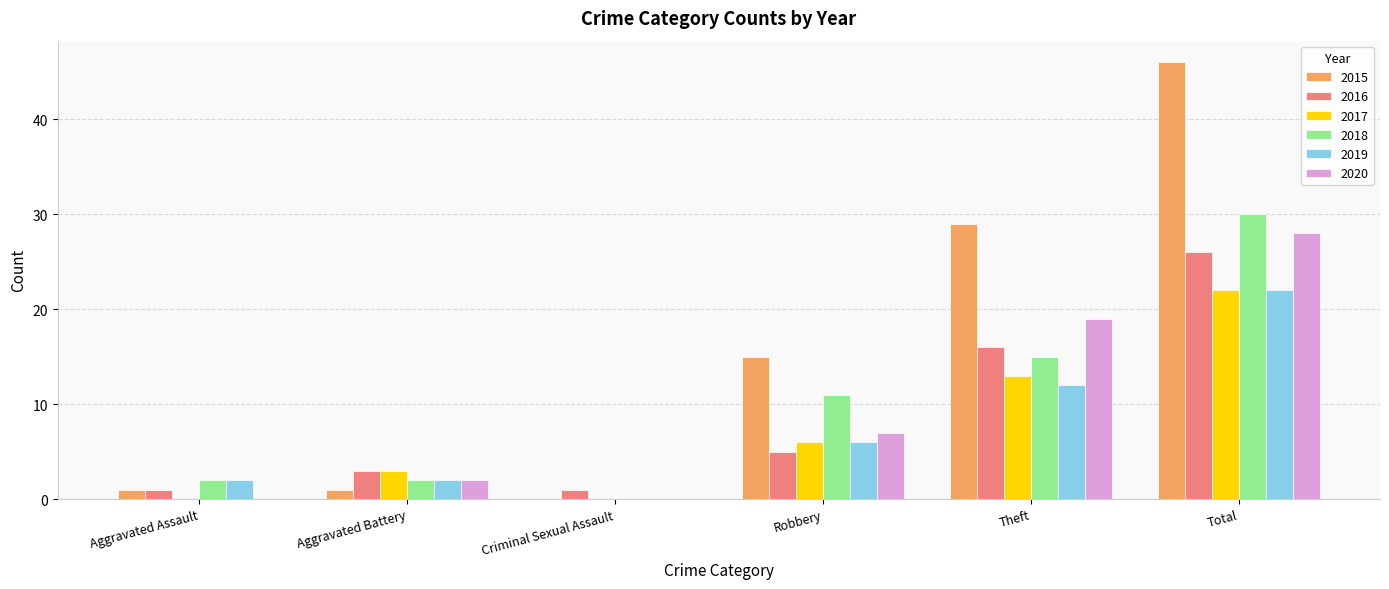

Reading left to right, transcribe all the data shown in this chart.

2015: Aggravated Assault=1	Aggravated Battery=1	Criminal Sexual Assault=0	Robbery=15	Theft=29	Total=46
2016: Aggravated Assault=1	Aggravated Battery=3	Criminal Sexual Assault=1	Robbery=5	Theft=16	Total=26
2017: Aggravated Assault=0	Aggravated Battery=3	Criminal Sexual Assault=0	Robbery=6	Theft=13	Total=22
2018: Aggravated Assault=2	Aggravated Battery=2	Criminal Sexual Assault=0	Robbery=11	Theft=15	Total=30
2019: Aggravated Assault=2	Aggravated Battery=2	Criminal Sexual Assault=0	Robbery=6	Theft=12	Total=22
2020: Aggravated Assault=0	Aggravated Battery=2	Criminal Sexual Assault=0	Robbery=7	Theft=19	Total=28